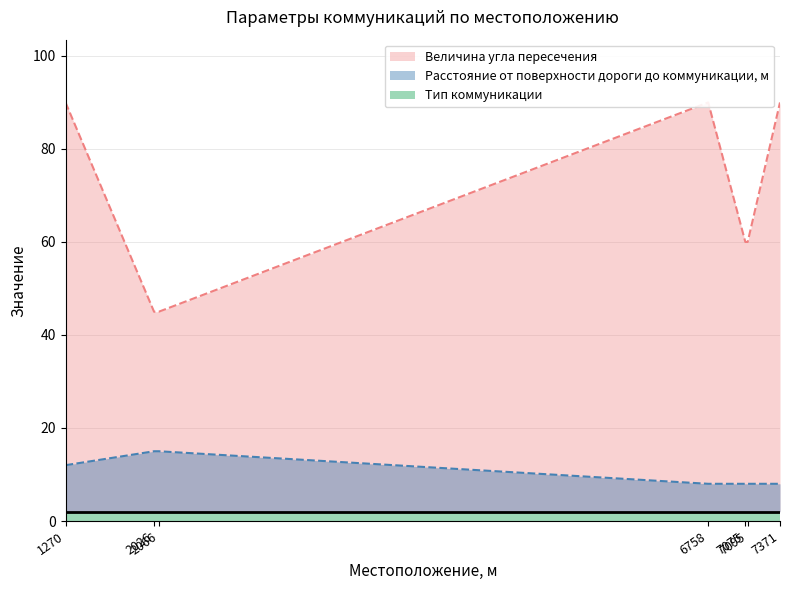

Does the chart have visible grid lines?

Yes